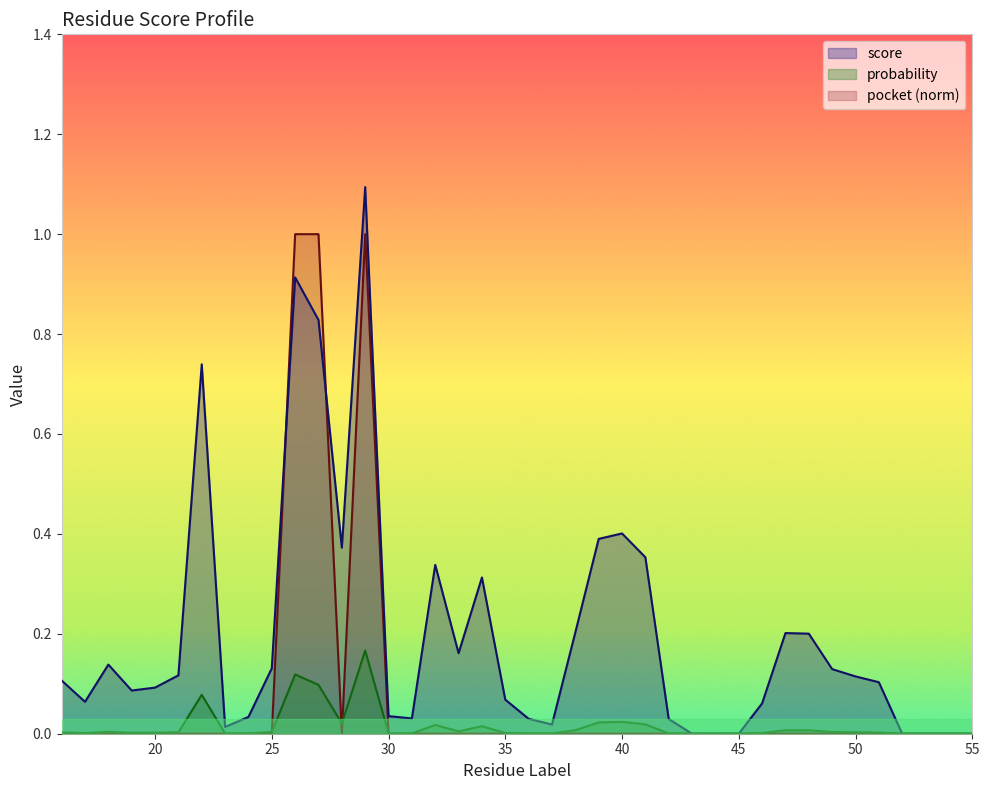

What is the maximum value for score?

1.1